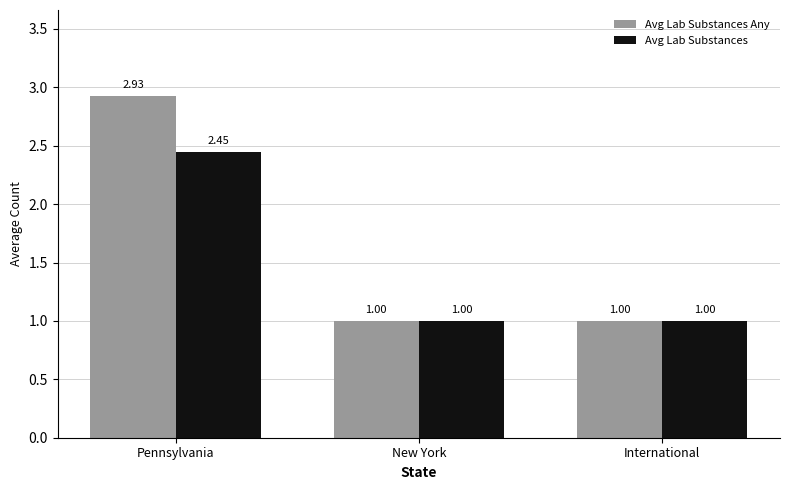

Which series has the widest spread of values?

Avg Lab Substances Any